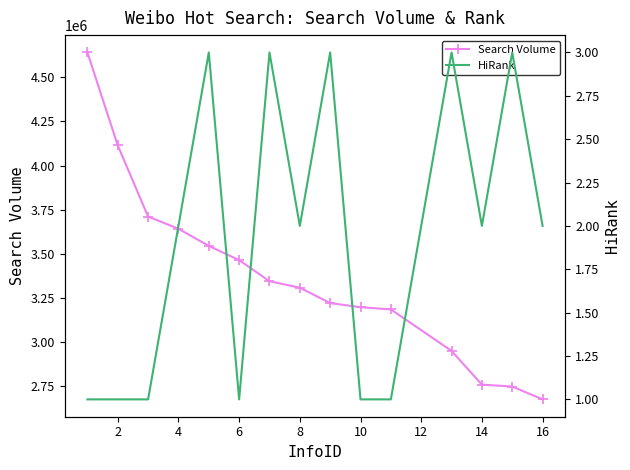

The value of Search Volume at 14 is 2757134. True or false?

True